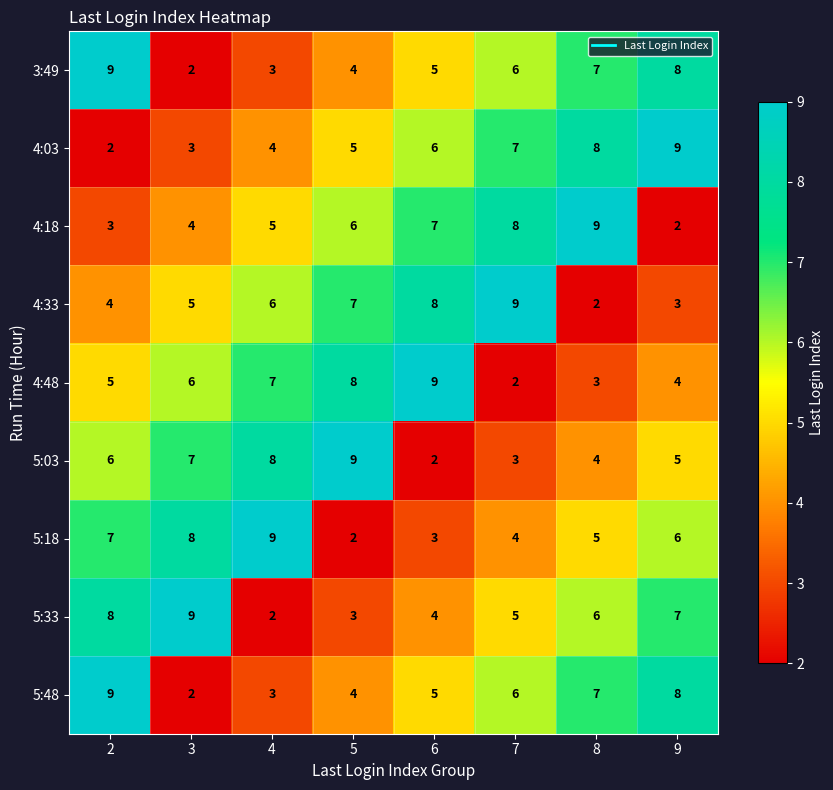

Rank the categories by 4:48 value from highest to lowest.

6, 5, 4, 3, 2, 9, 8, 7